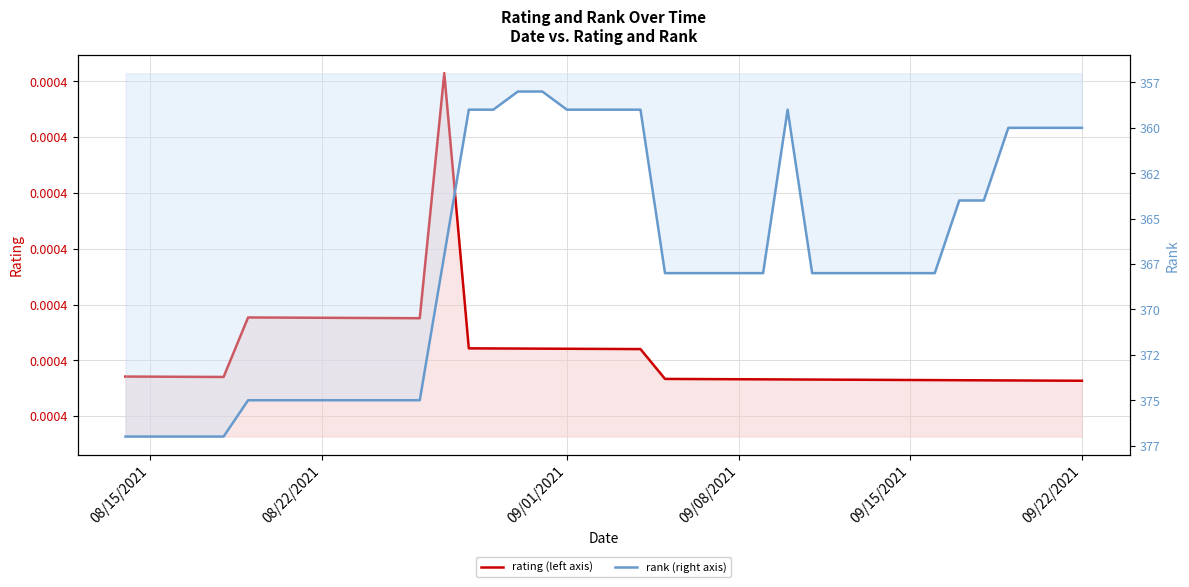

True or false: rating (left axis) has more than 0 points higher than both neighbors.

True